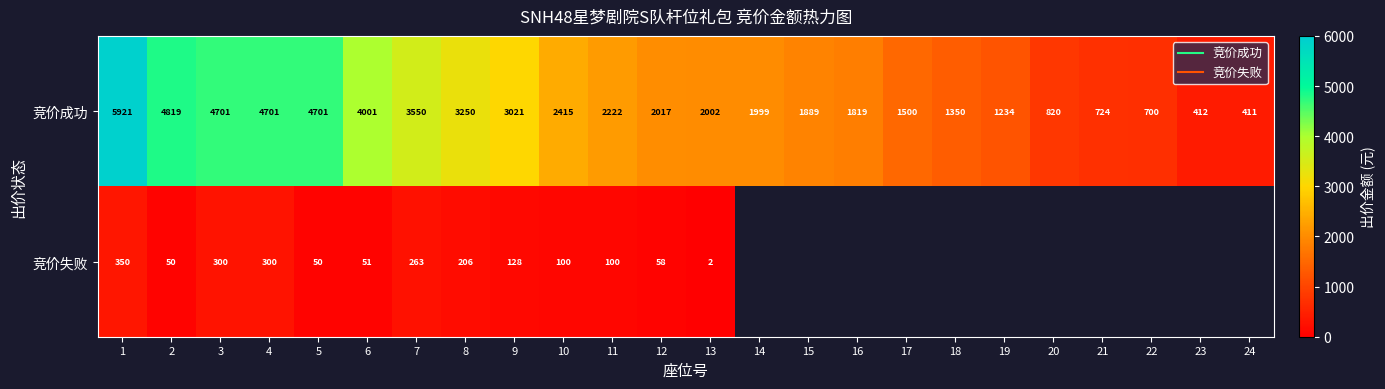

At which label is 竞价成功 closest to 3166?

8